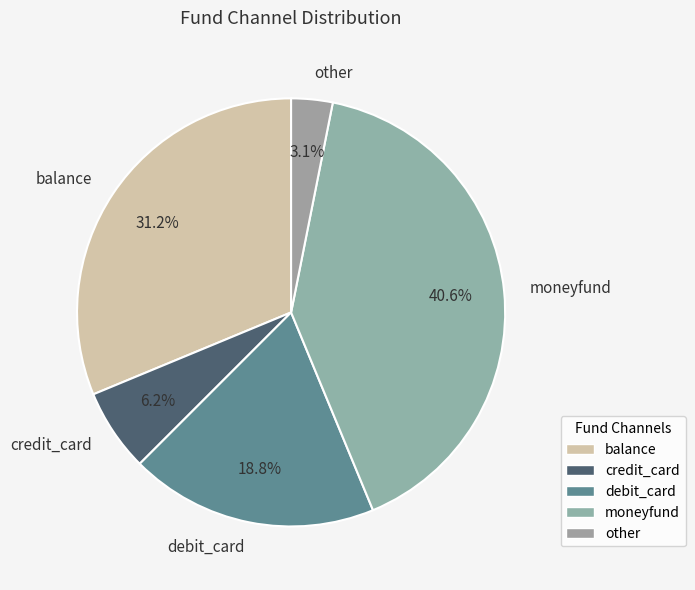

Rank the categories by value from highest to lowest.

moneyfund, balance, debit_card, credit_card, other